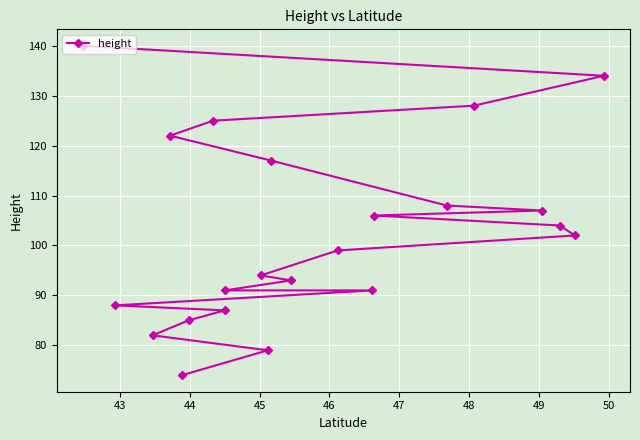

Is this an area chart (filled region under the line)?

No